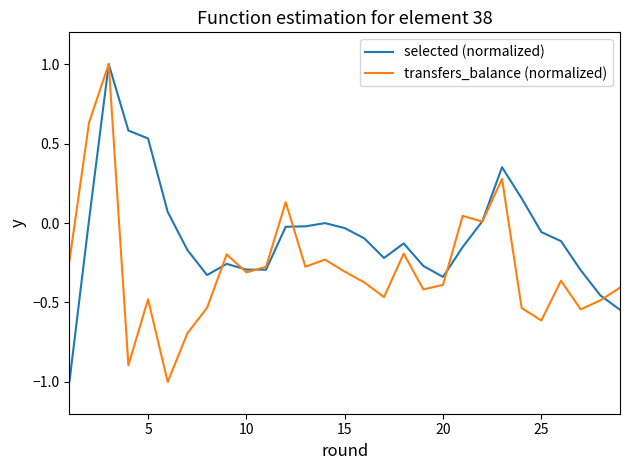

Which series has the largest total across all categories?

selected (normalized)